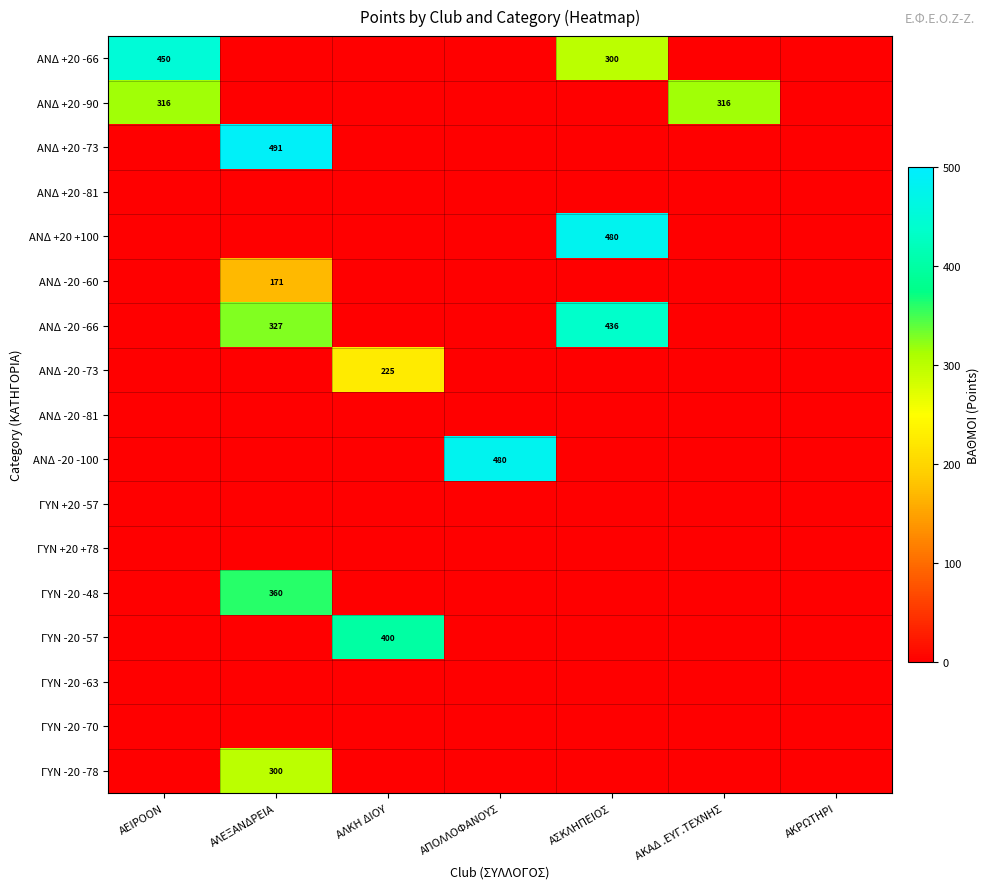

The ΑΝΔ +20 -90 series shows 316 at ΑΚΑΔ .ΕΥΓ.ΤΕΧΝΗΣ. True or false?

True